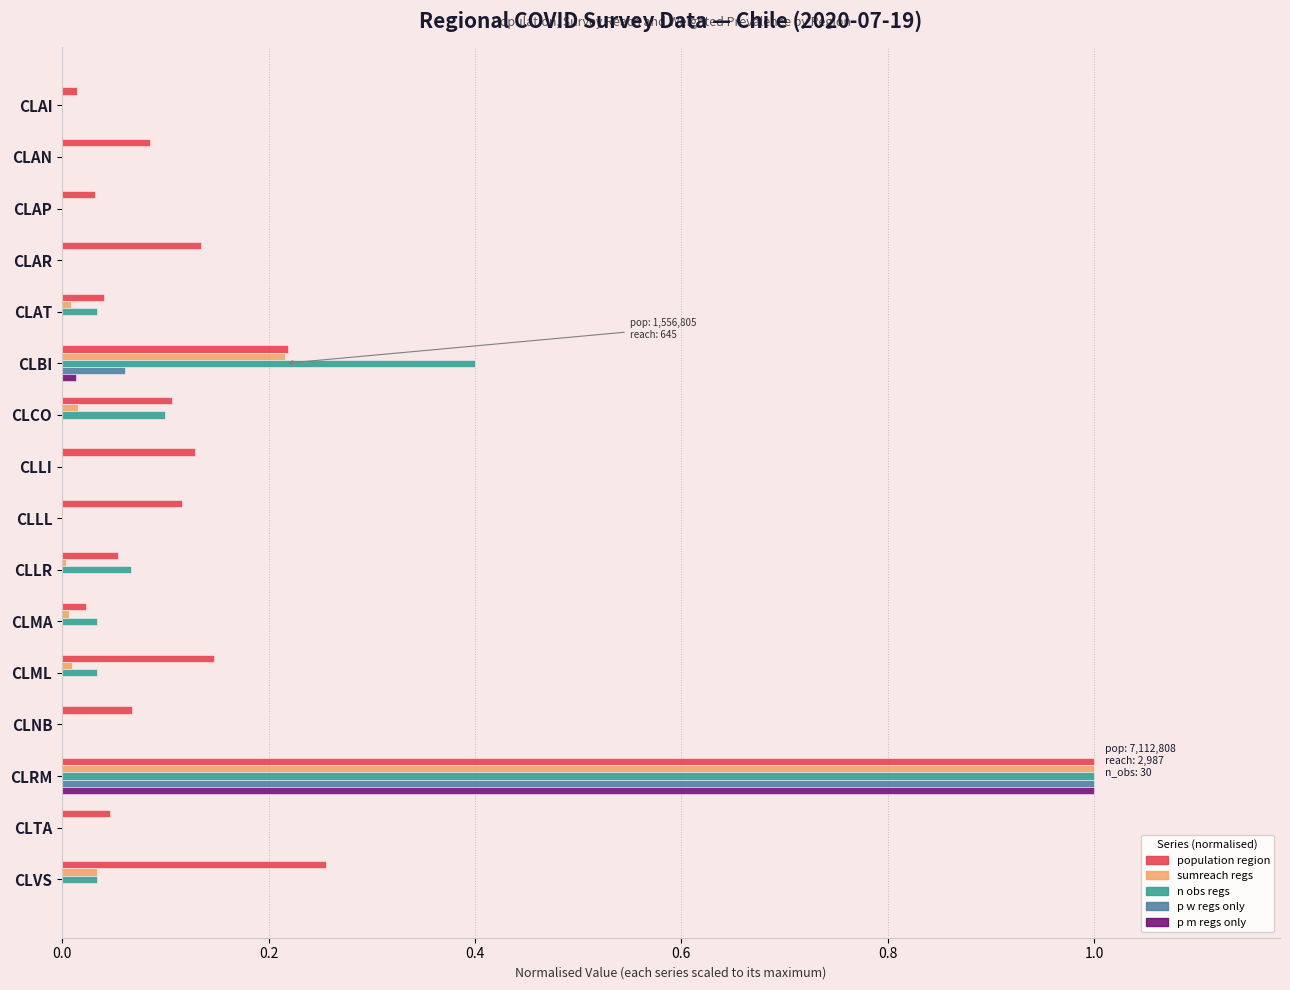

What is the greatest value displayed?

1.0